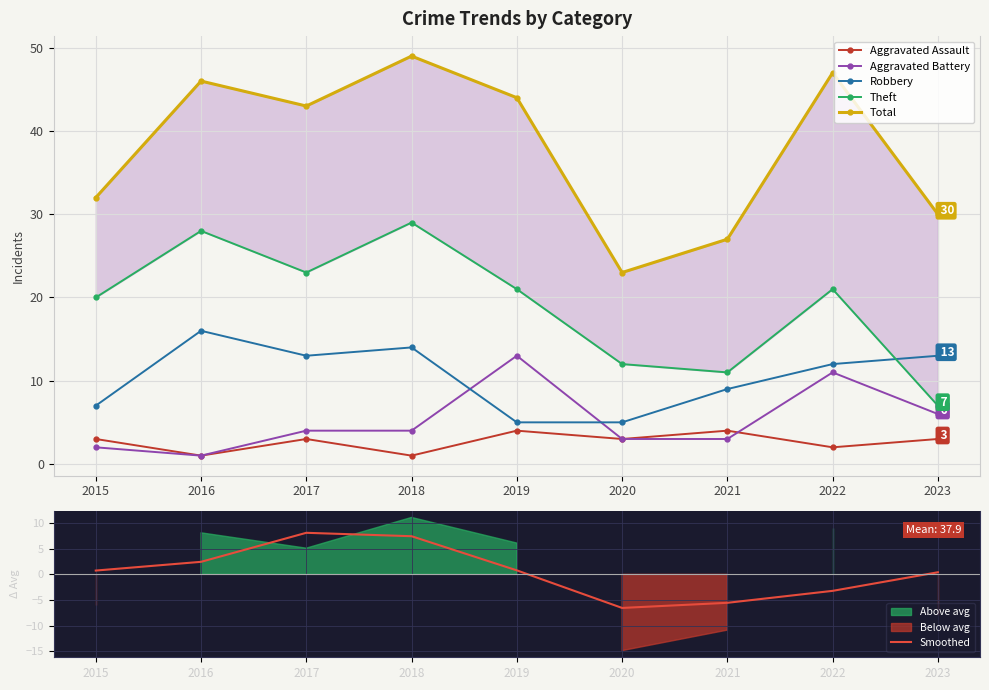

How many times do Robbery and Theft cross each other?

1